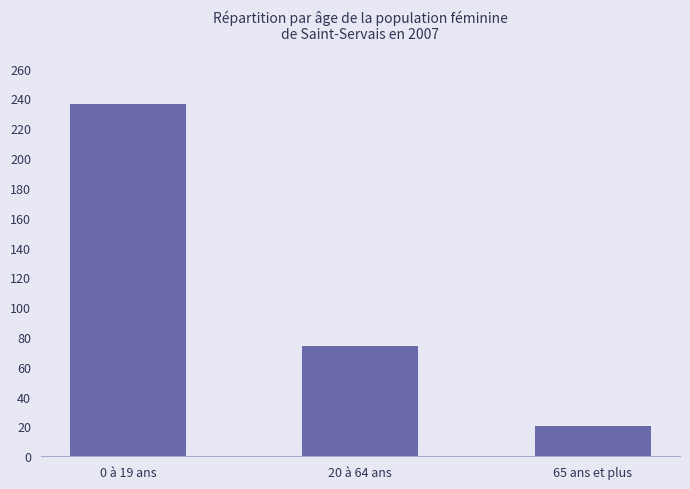

Count the number of categories in the chart.

3